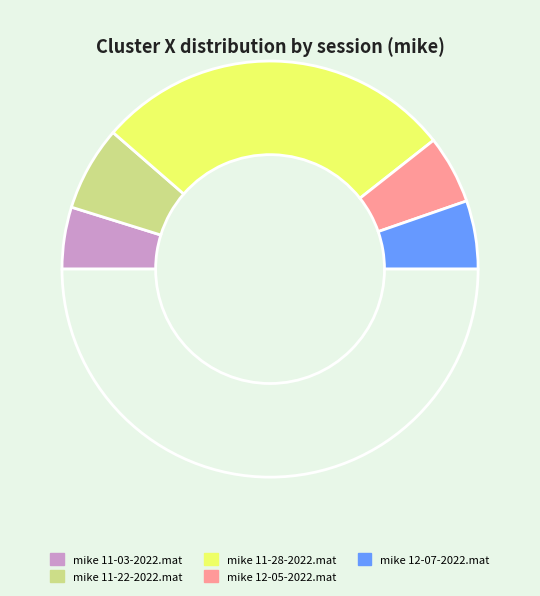

Count the number of slices in the pie.

6